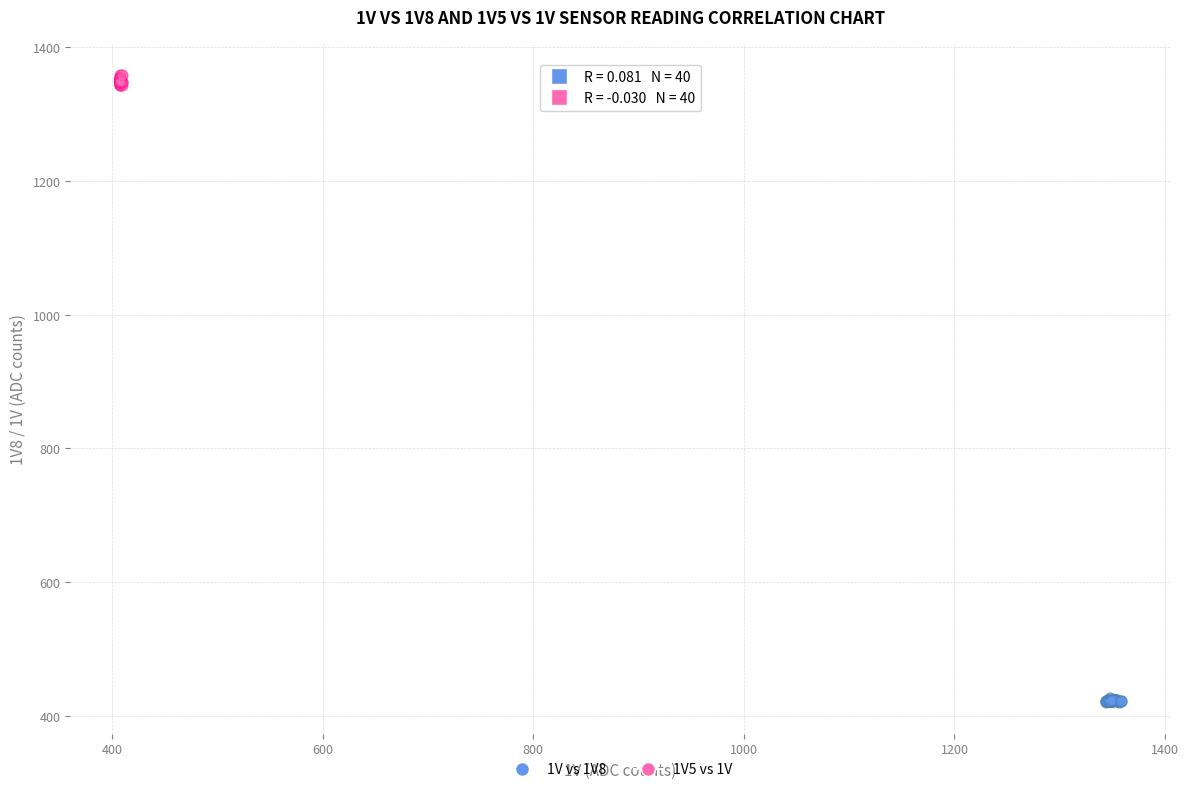

Which series has the largest Y range (max minus min)?

1V5 vs 1V